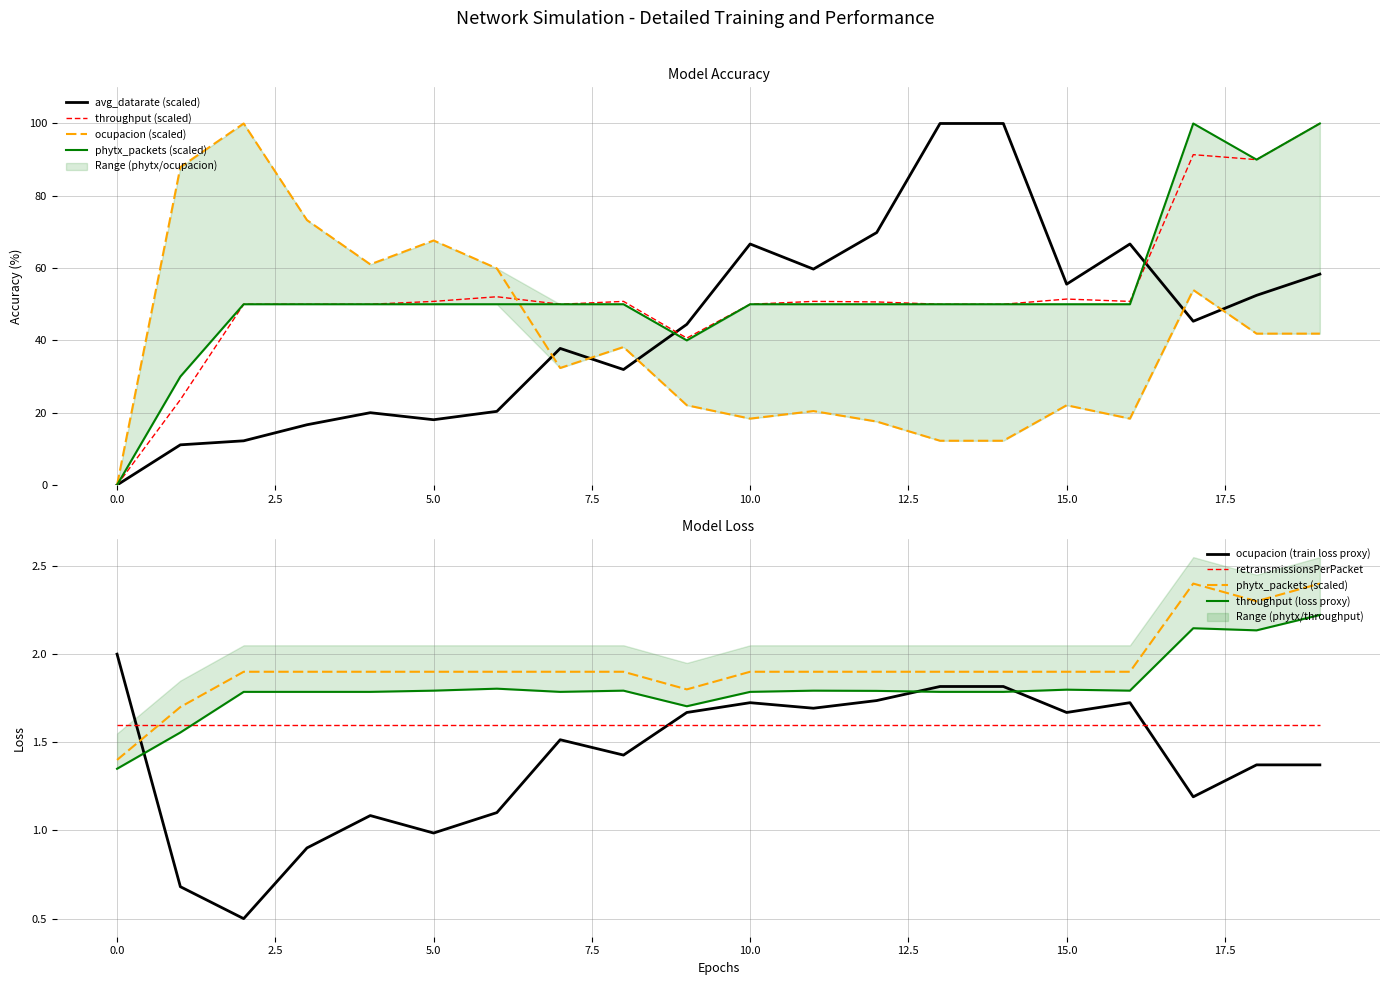

How many distinct data groups are displayed?

4